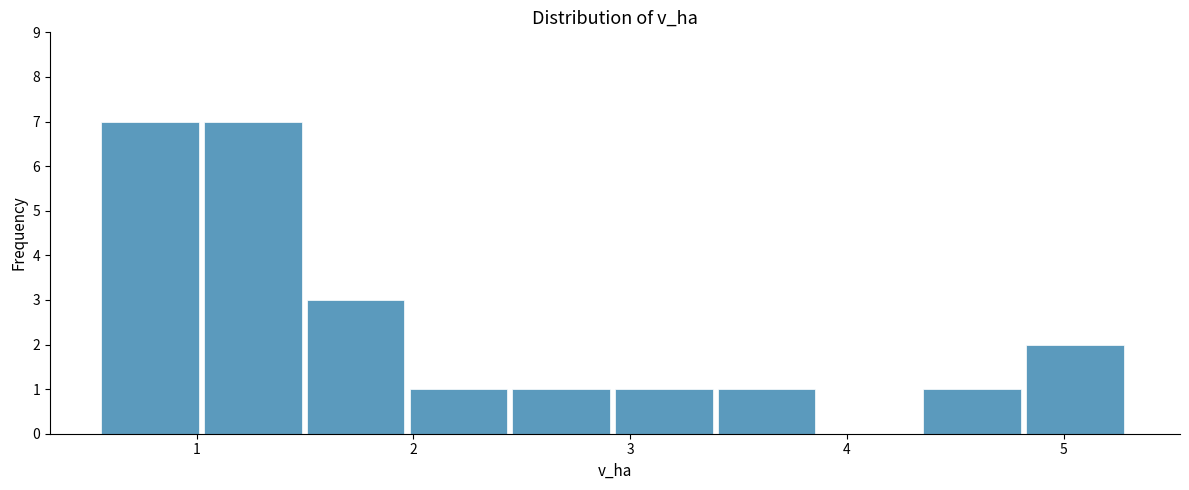

Reading left to right, transcribe this chart: for each bar, give the range it covers on the x-axis and its height. Neither the bar edges nor the heights are printed on the chart, so give them approximately, as read against the axes.

0.6 to 1.0: 7
1.0 to 1.5: 7
1.5 to 2.0: 3
2.0 to 2.5: 1
2.5 to 2.9: 1
2.9 to 3.4: 1
3.4 to 3.9: 1
3.9 to 4.4: 0
4.4 to 4.8: 1
4.8 to 5.3: 2